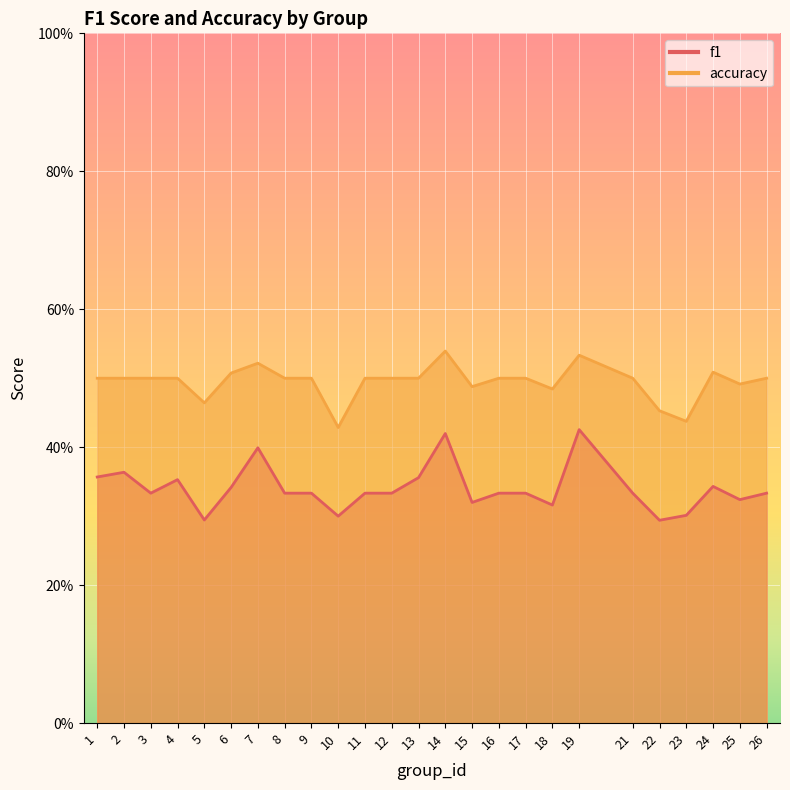

Is it true that accuracy equals 0.5 at 12?

True